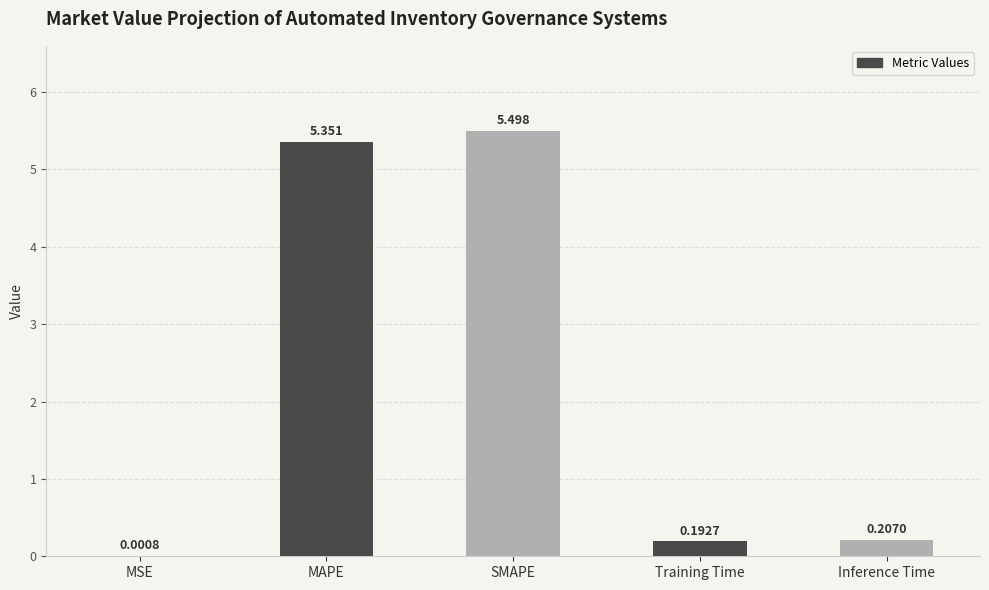

Which label corresponds to the largest value in the chart?

SMAPE